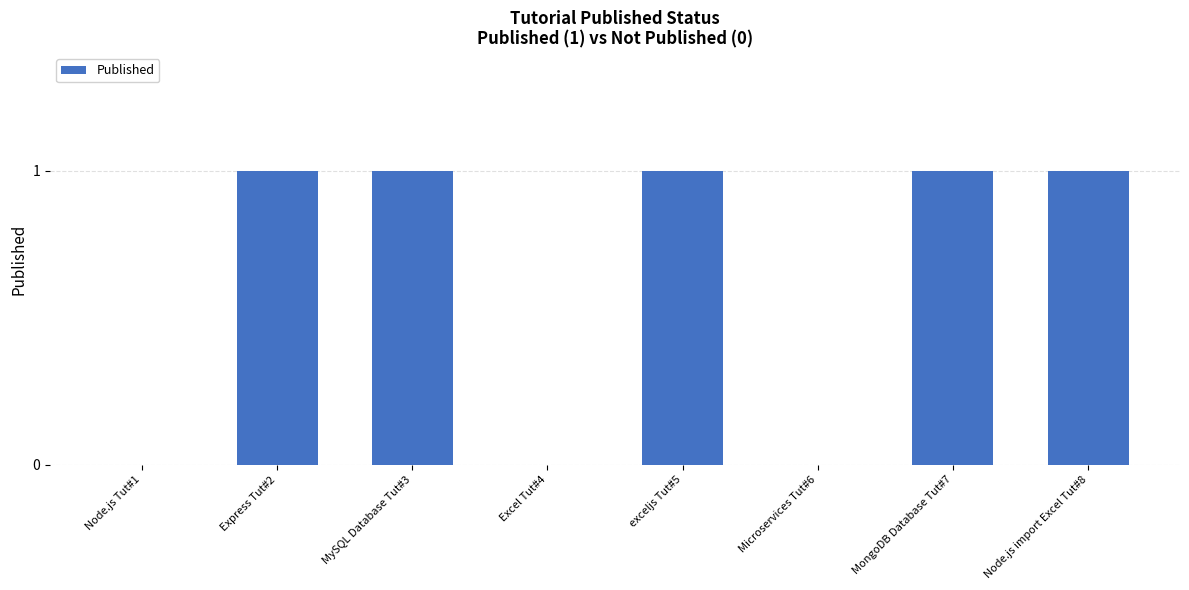

What is the sum of all values?

5